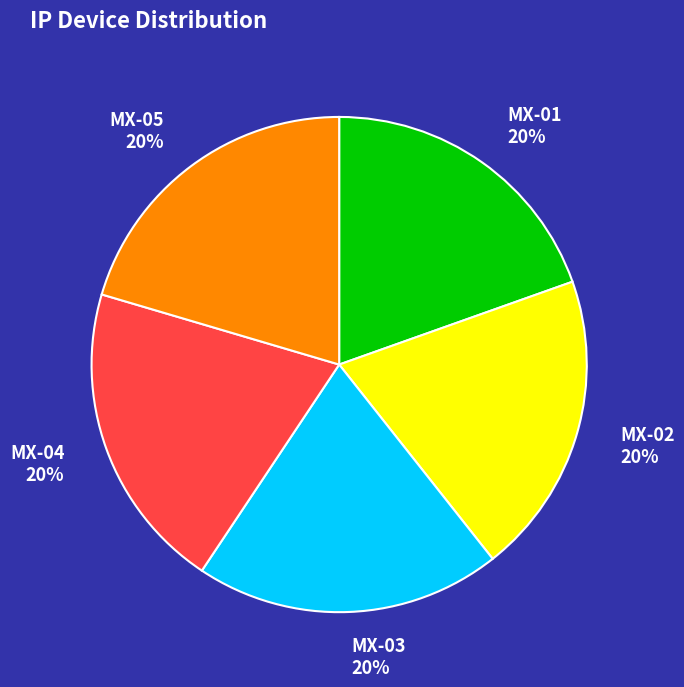

How many slices are in this pie chart?

5